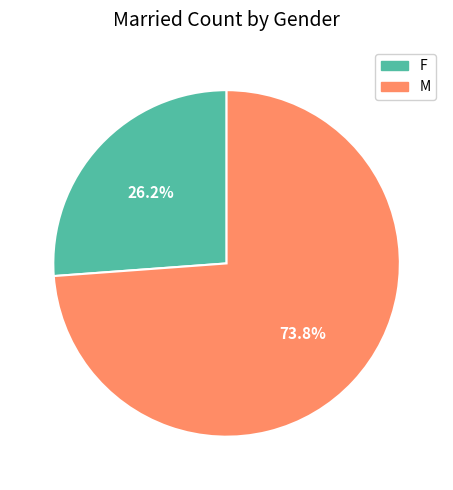

To the nearest percent, what is the difference between the F and M slice percentages?

48%